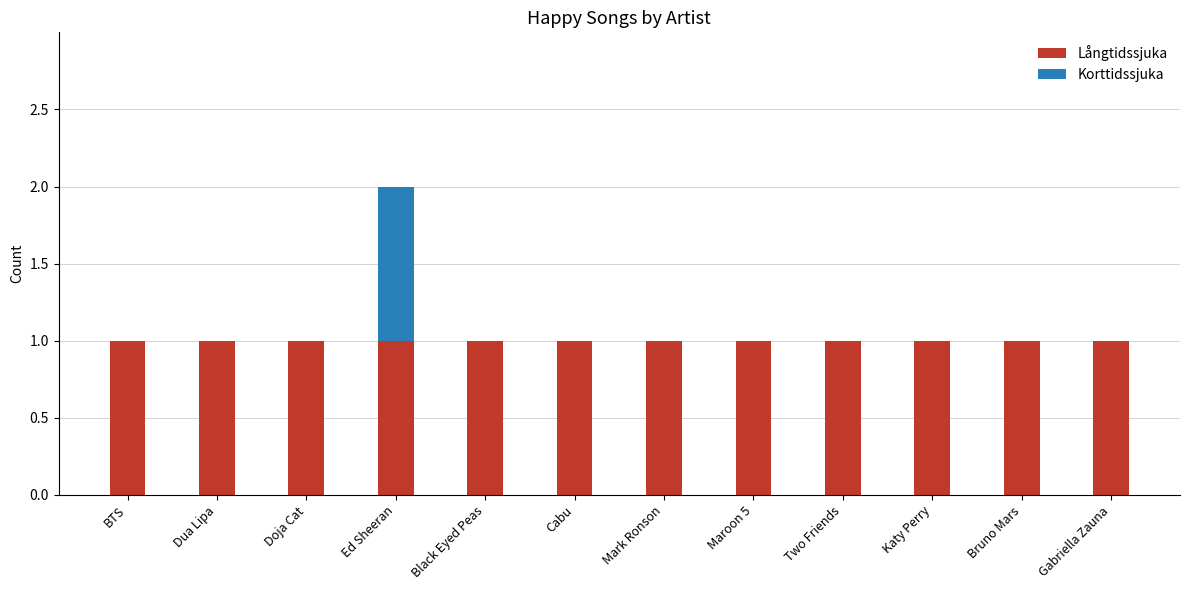

Reading left to right, what are the values for Långtidssjuka?

BTS=1	Dua Lipa=1	Doja Cat=1	Ed Sheeran=1	Black Eyed Peas=1	Cabu=1	Mark Ronson=1	Maroon 5=1	Two Friends=1	Katy Perry=1	Bruno Mars=1	Gabriella Zauna=1